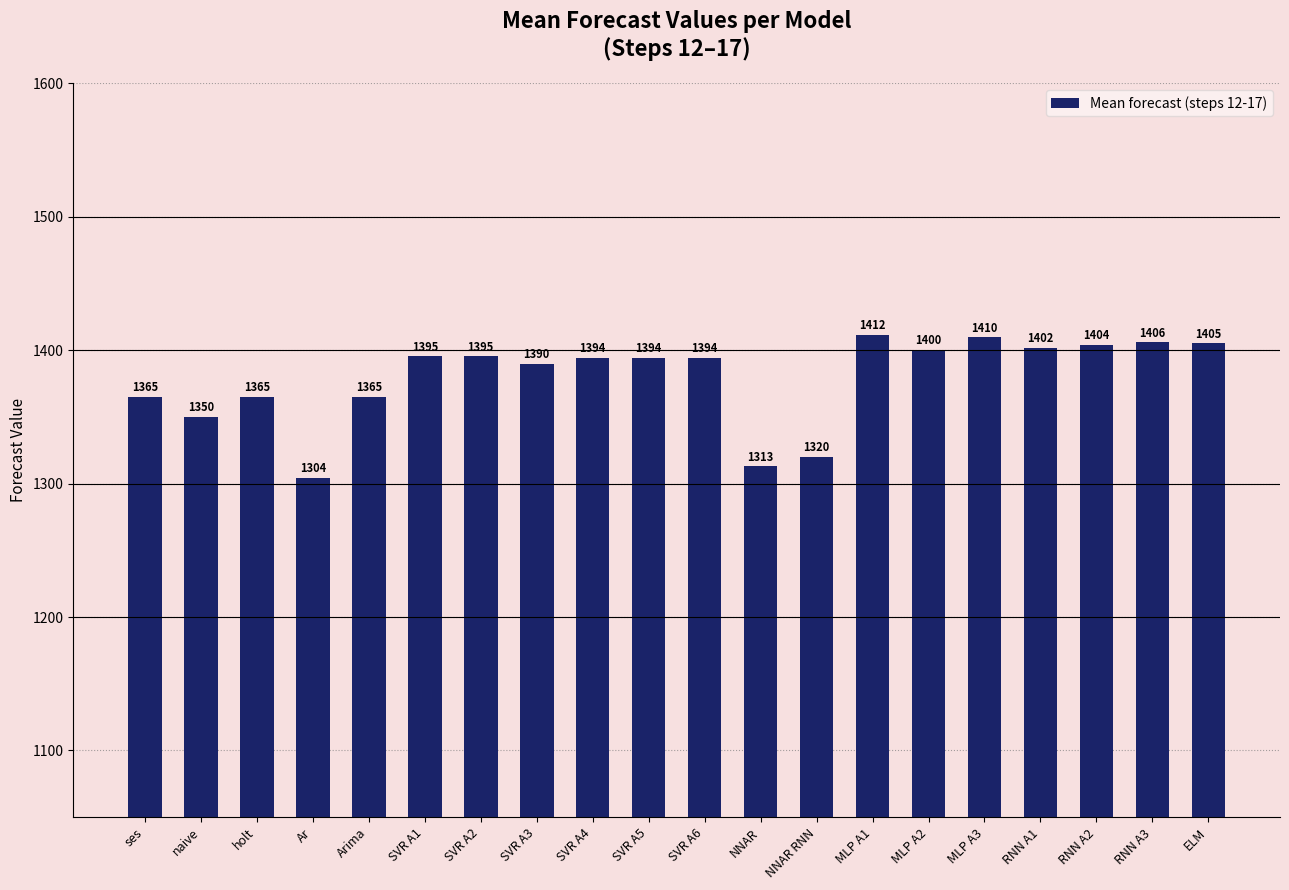

What is the value of the 14th bar from the left?

1411.8